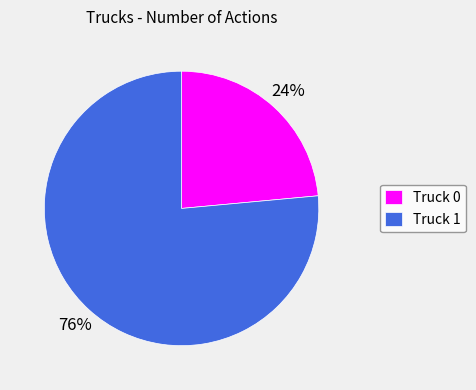

What is the majority slice?

Truck 1